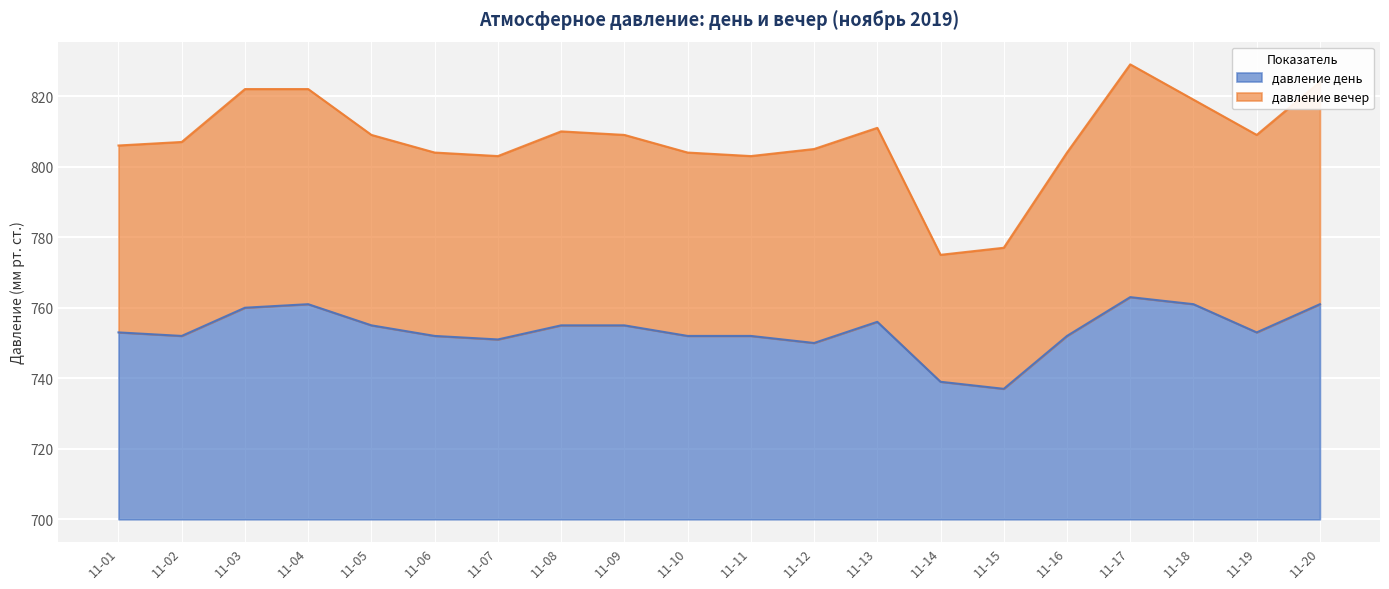

Which label corresponds to the largest value in the chart?

11-17